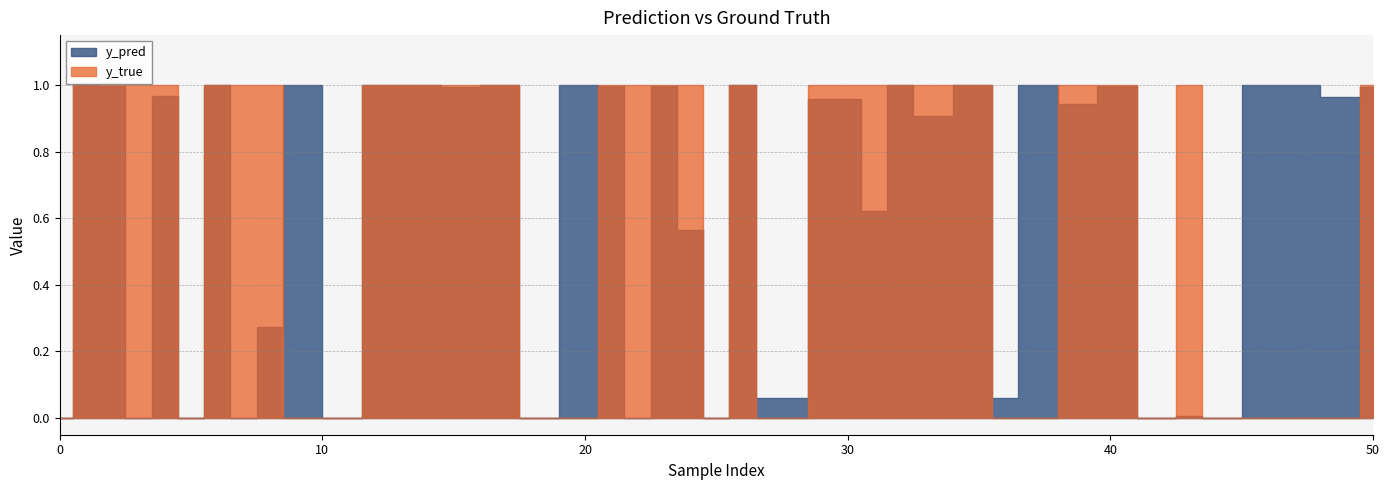

What is the total value across all series at 1?

2.0